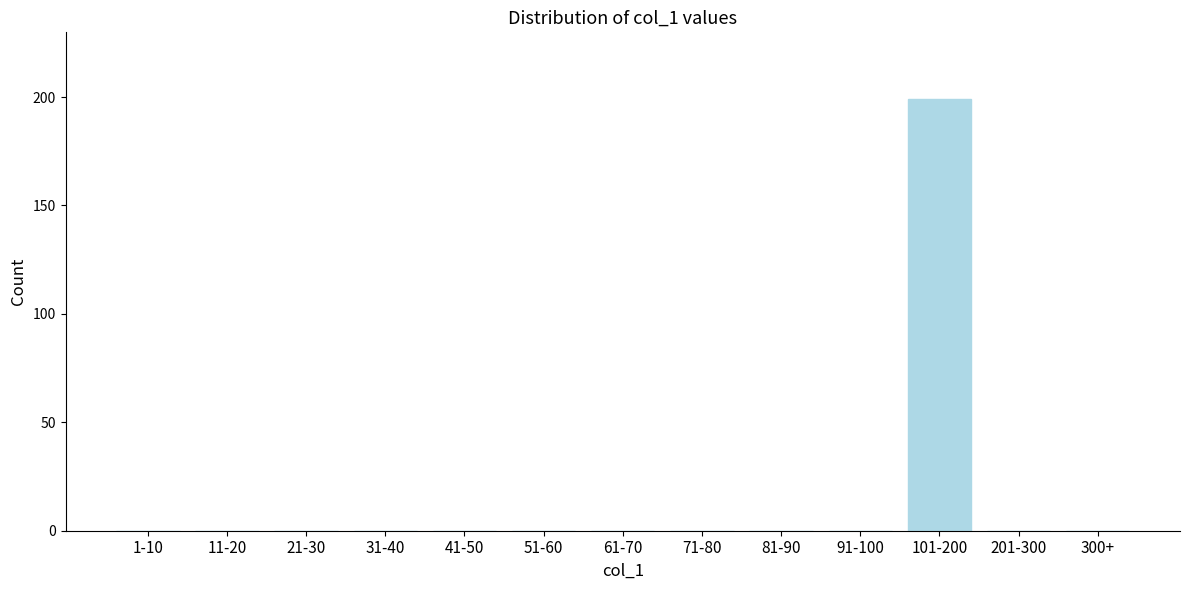

Reading left to right, what are all the values shown in this chart?

1-10=0	11-20=0	21-30=0	31-40=0	41-50=0	51-60=0	61-70=0	71-80=0	81-90=0	91-100=0	101-200=199	201-300=0	300+=0